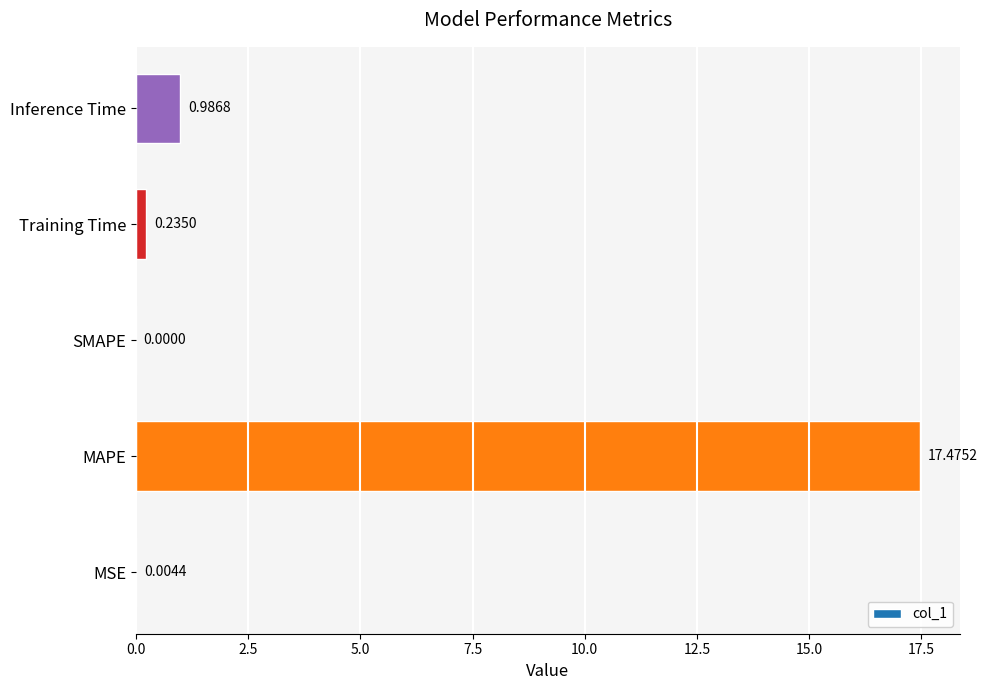

What is the change in value from MAPE to SMAPE?

-17.5